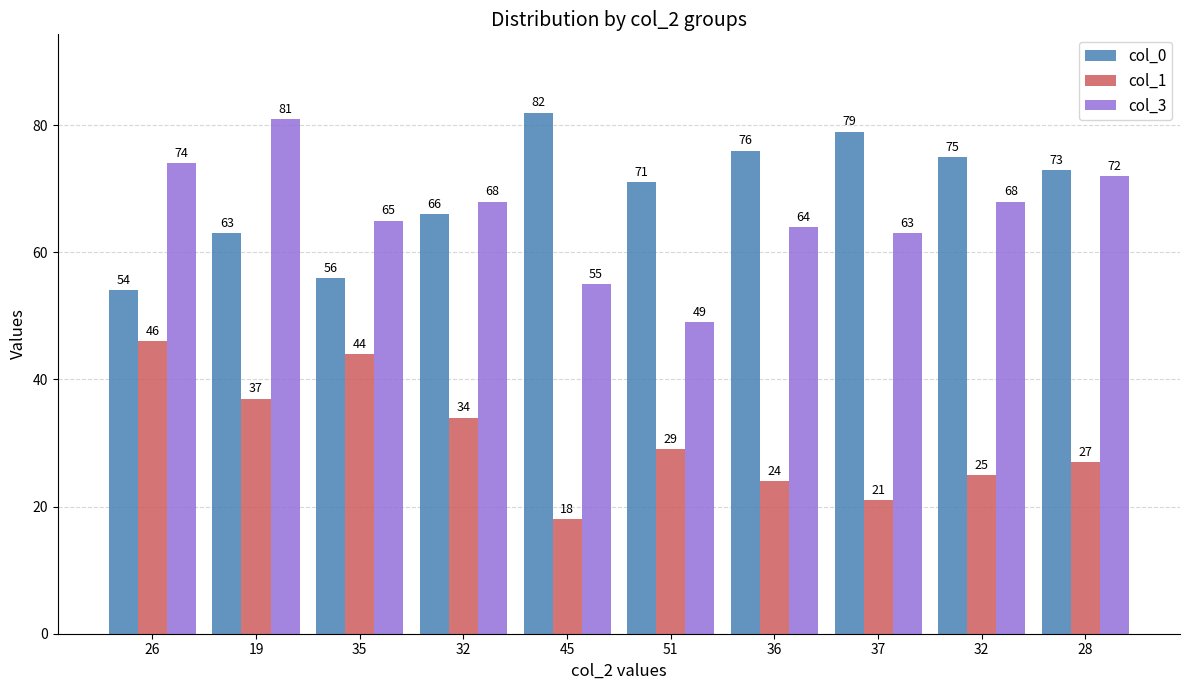

What is the smallest value displayed?

18